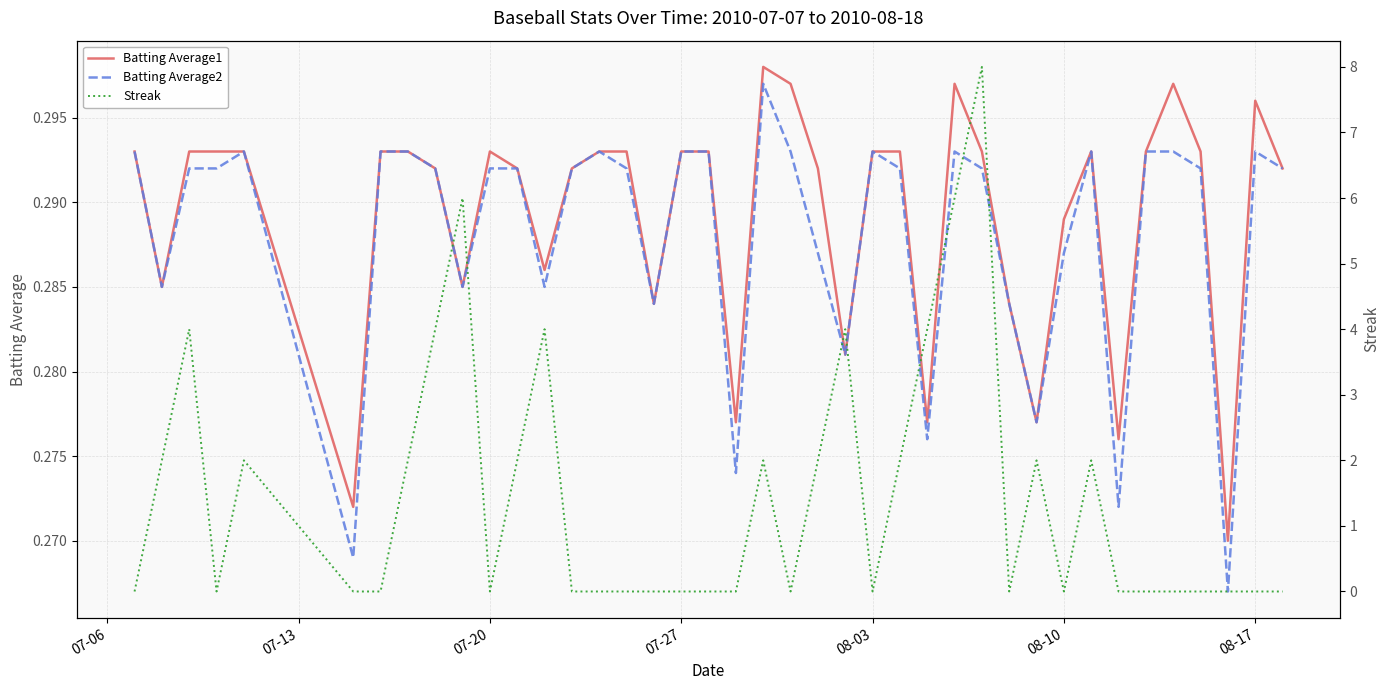

The Batting Average2 series shows 0.5 at 08-10. True or false?

False